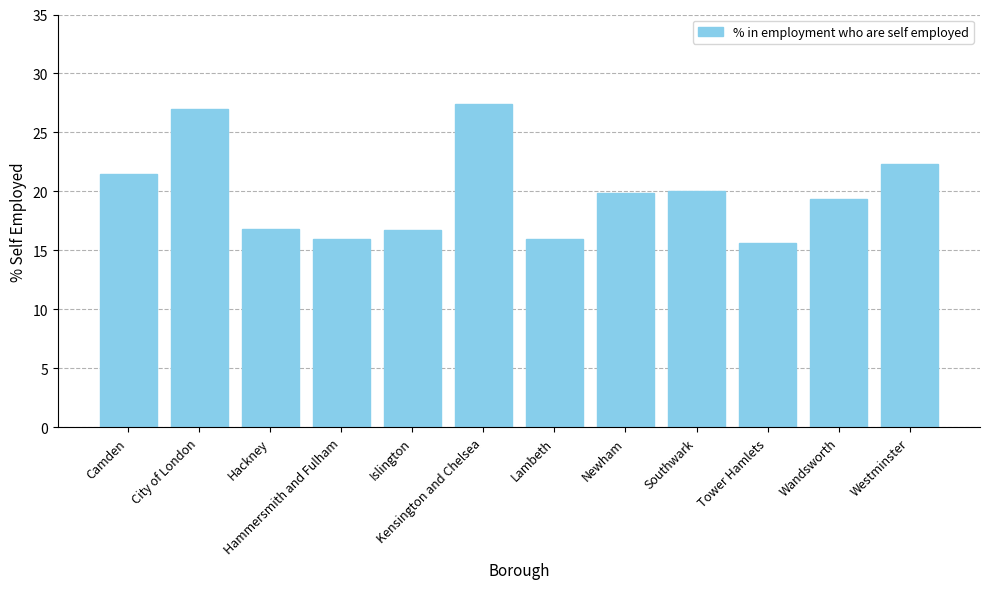

Approximately how many times larger is the value at Hammersmith and Fulham compared to Westminster?

0.7